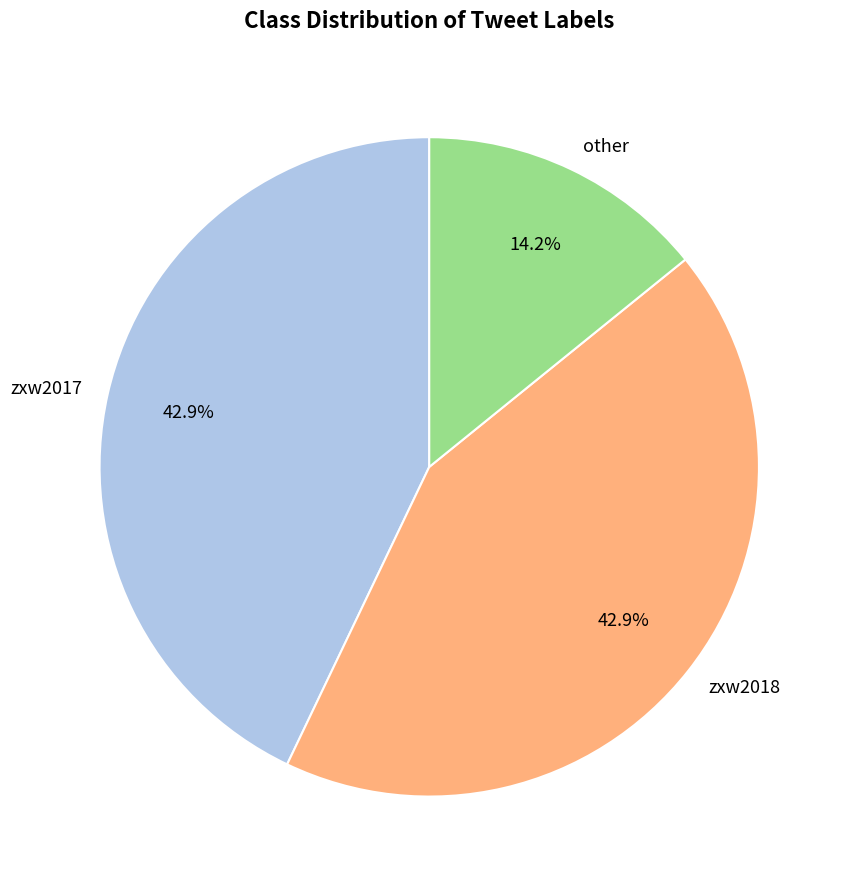

Between other and zxw2018, which is larger?

zxw2018